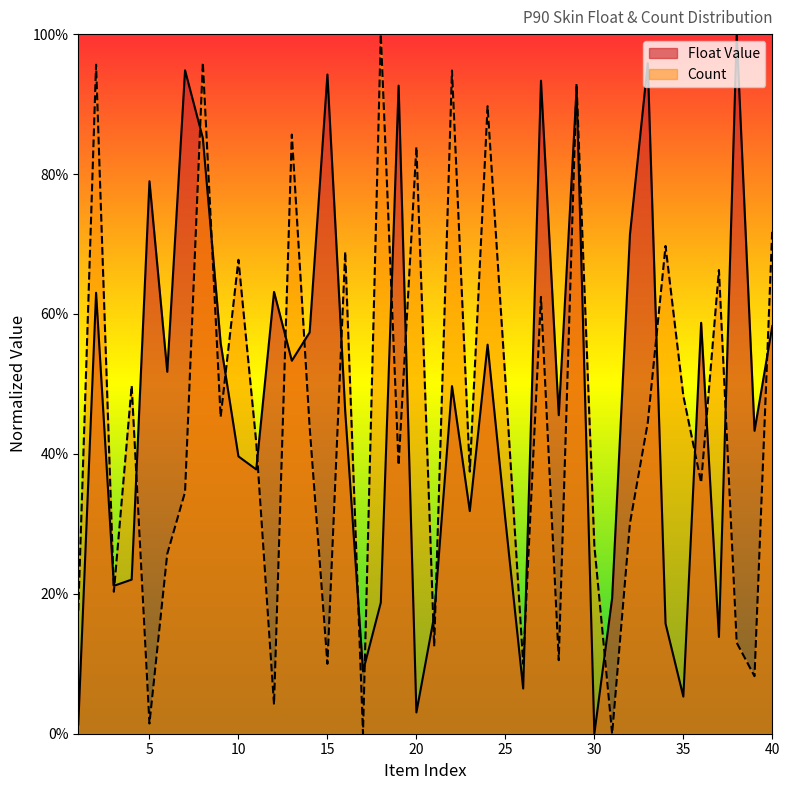

Read the Float Value value at 35.

0.1